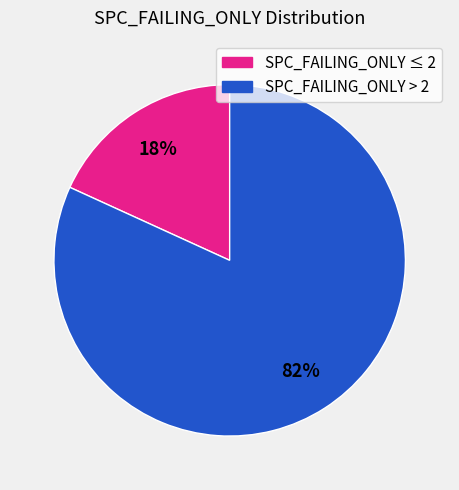

To the nearest percent, what is the difference between the largest and smallest slice percentages?

64%